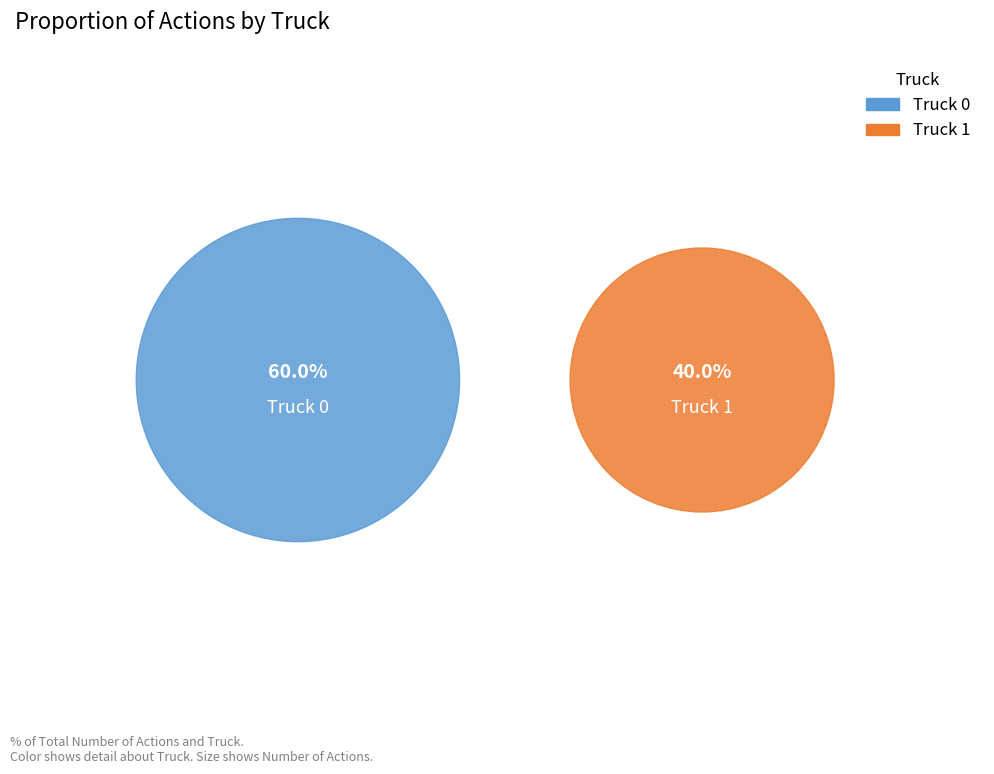

To the nearest percent, what is the combined percentage of Truck 0 and Truck 1?

100%